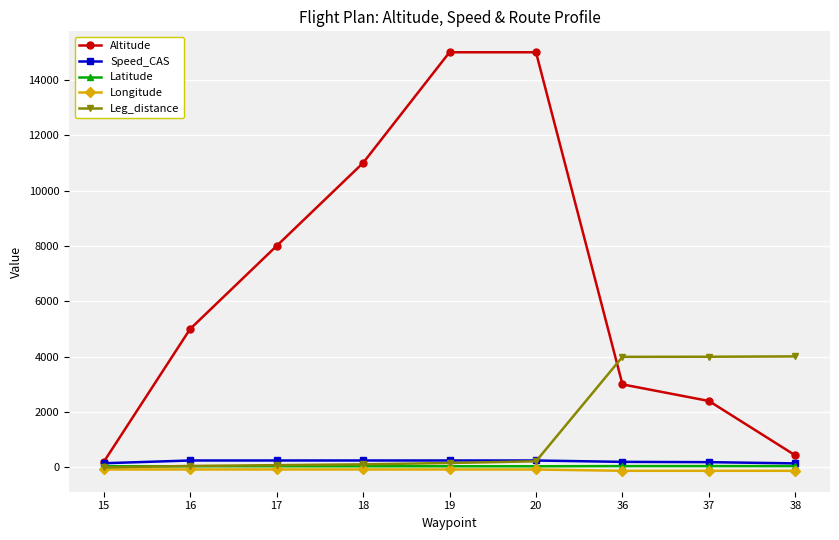

Is this an area chart (filled region under the line)?

No